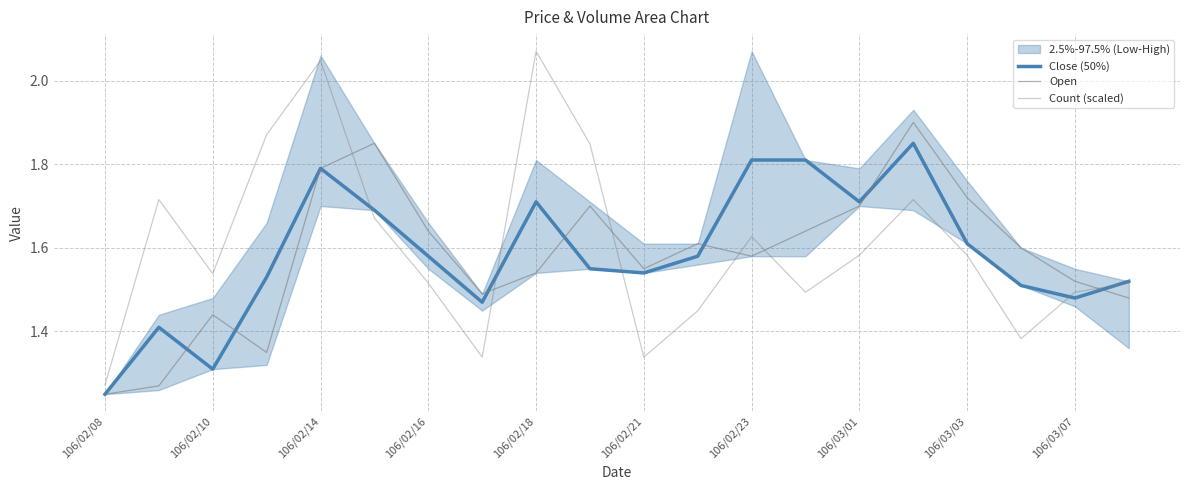

Is it true that Open equals 0.7 at 17?

False